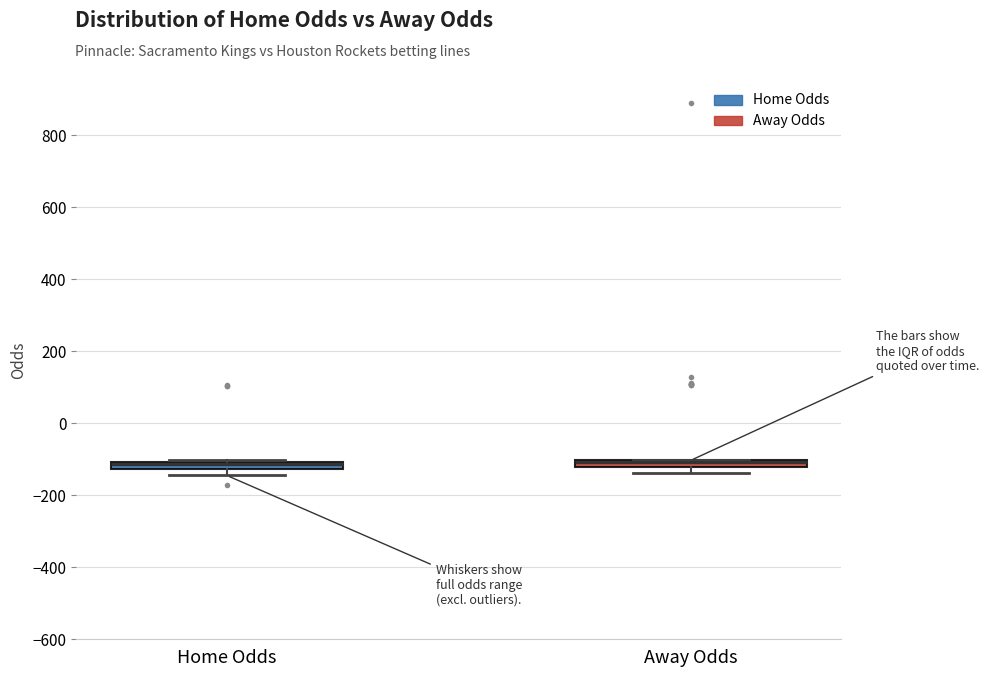

Where is the lower edge of the box for Home Odds on the y-axis? The values are not printed on the chart, so give them approximately, as read against the axis.

-120